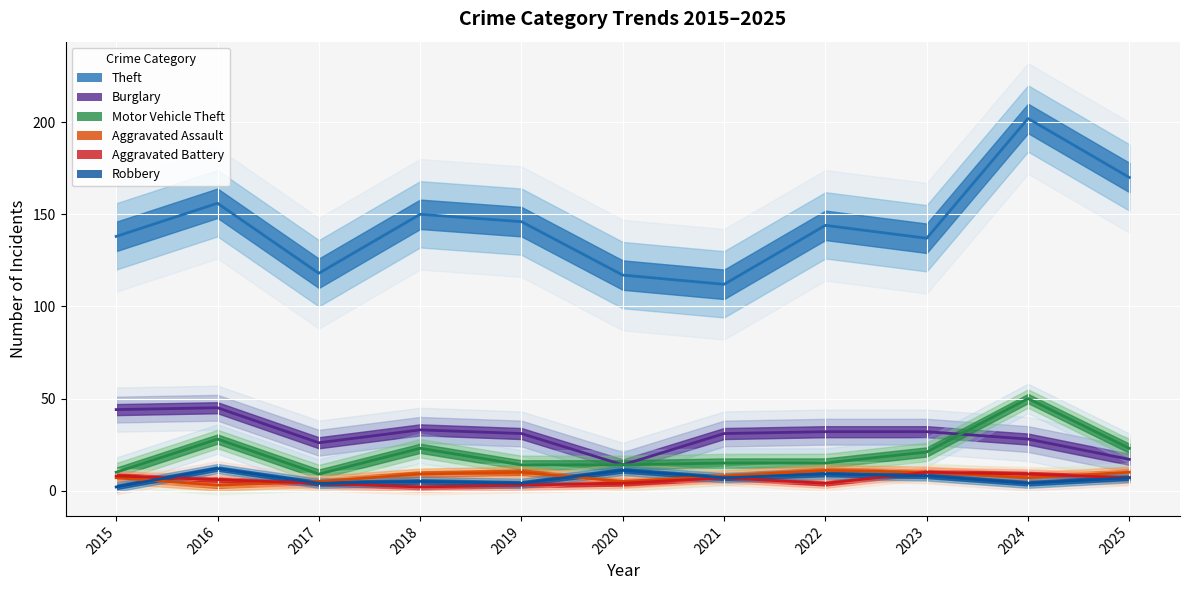

In Aggravated Assault median, how many points are lower than both neighbors (excluding endpoints)?

3